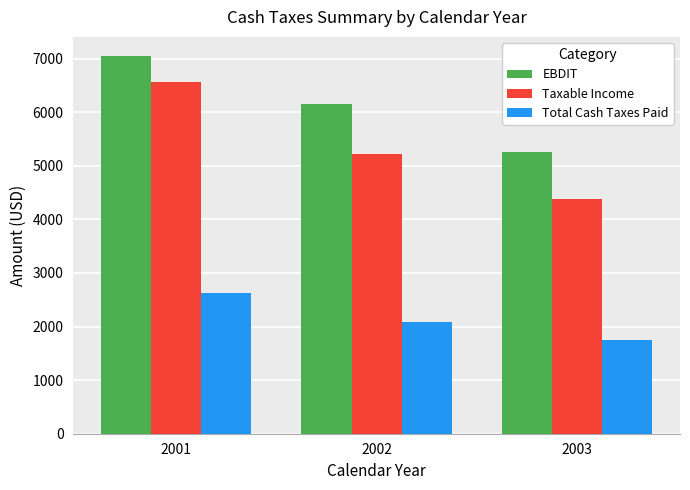

The value of EBDIT at 2003 is 5249.1. True or false?

True